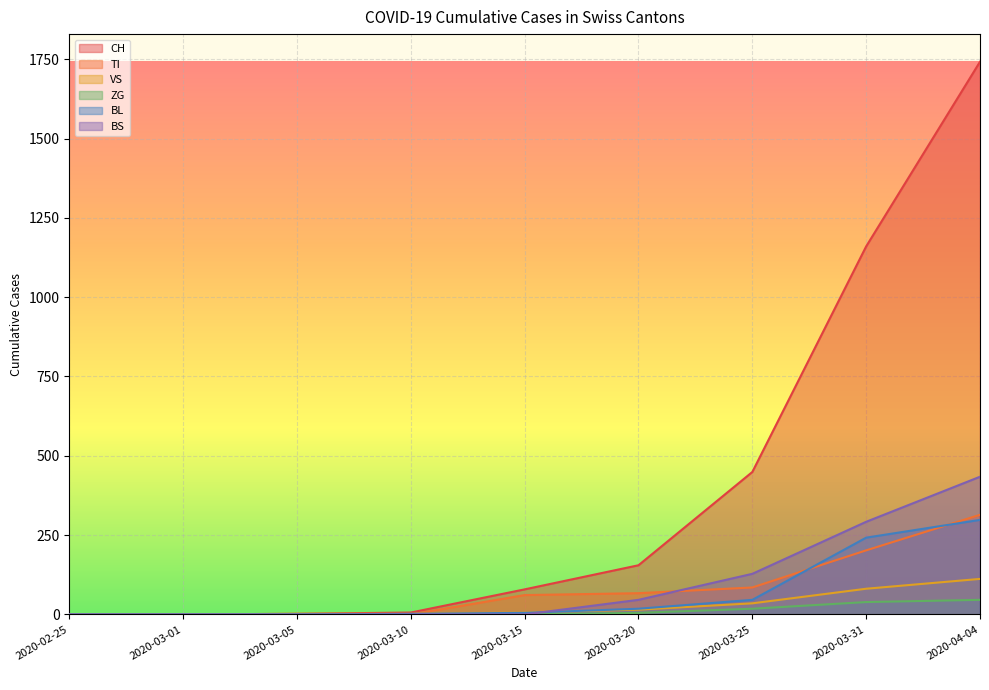

What is the difference between the BS values at 2020-03-25 and 2020-03-20?

82